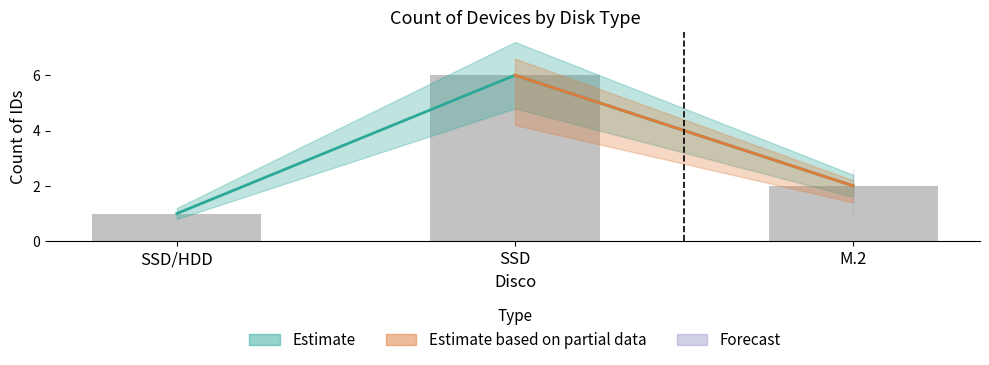

Which category has the highest value across all series?

SSD